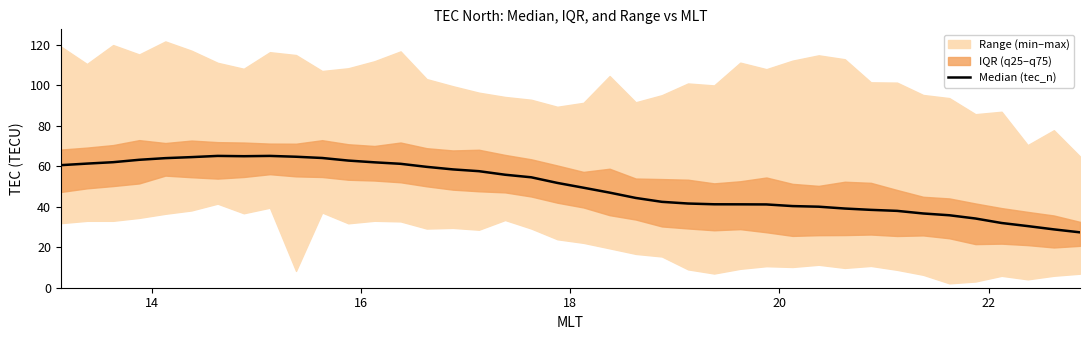

What is the difference between the second highest and minimum values?

37.7